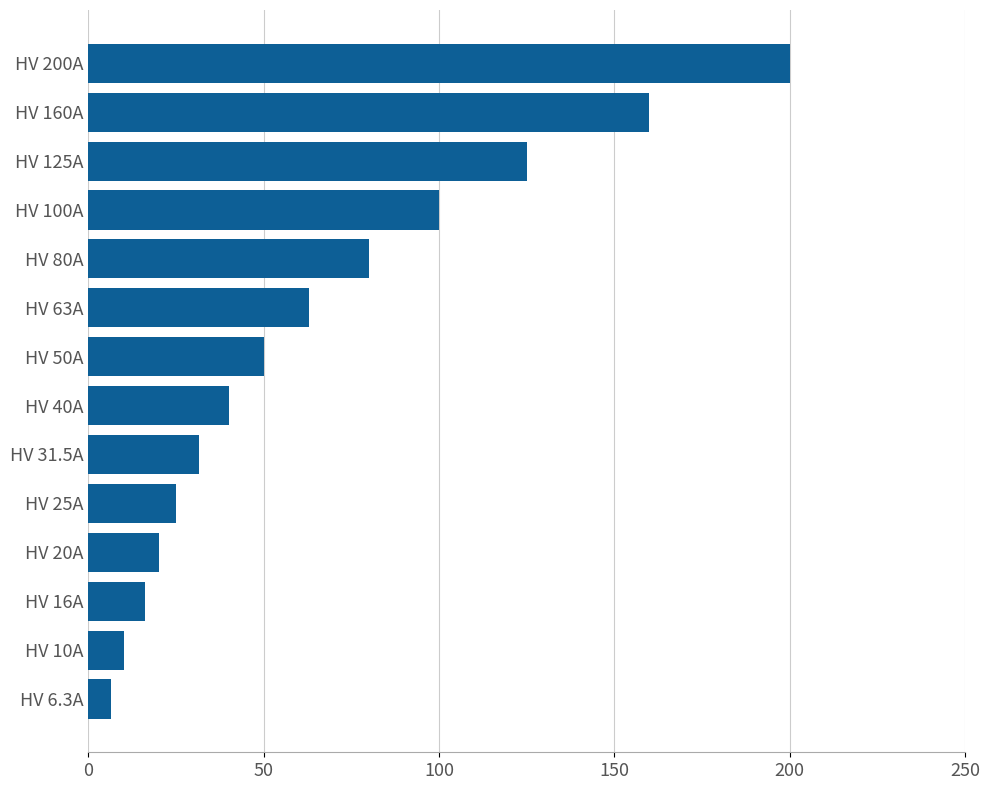

Reading bottom to top, list all the values displayed in this chart.

6.3	10.0	16.0	20.0	25.0	31.5	40.0	50.0	63.0	80.0	100.0	125.0	160.0	200.0